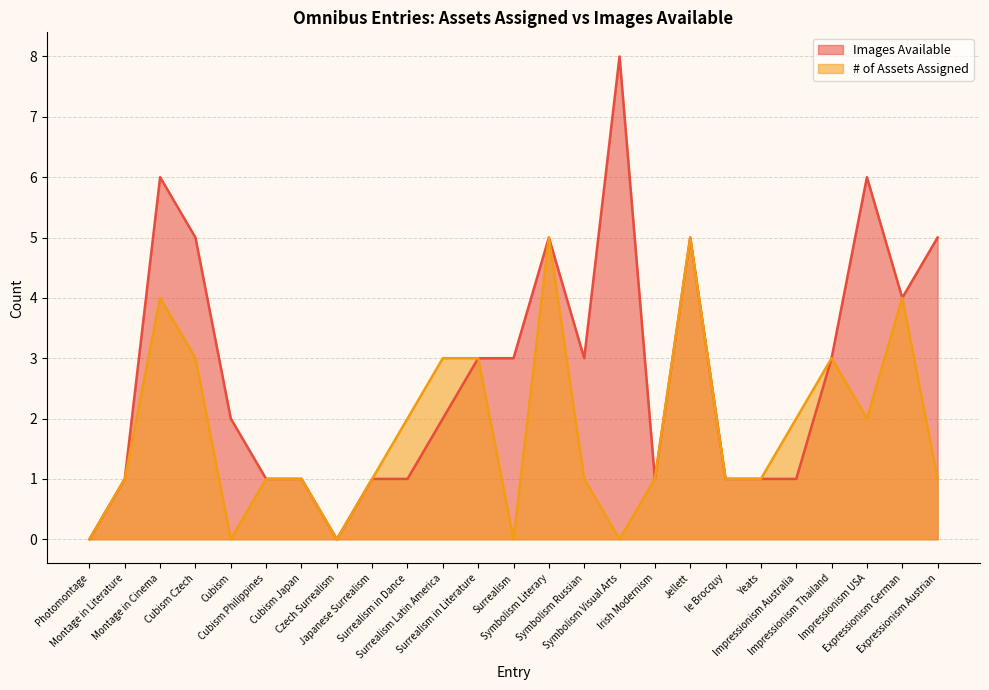

The # of Assets Assigned series shows 5 at Surrealism Latin America. True or false?

False